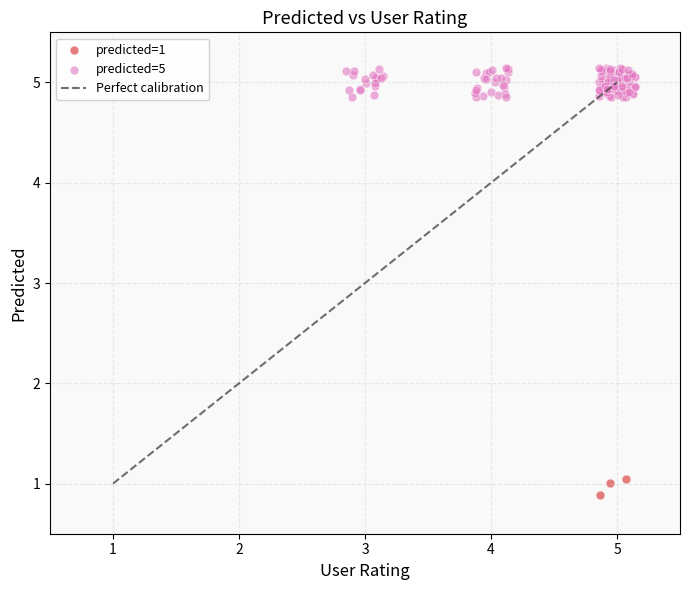

Which series has the widest spread of Y values?

predicted=5